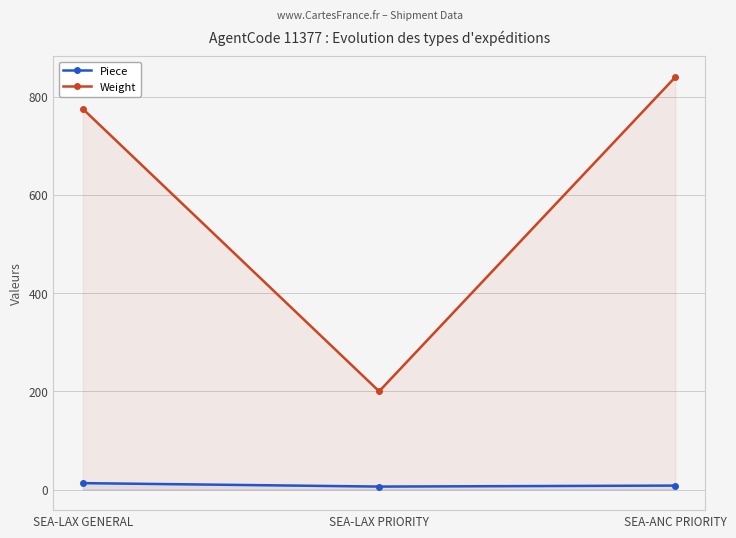

What are all the series names shown in the legend?

Piece, Weight